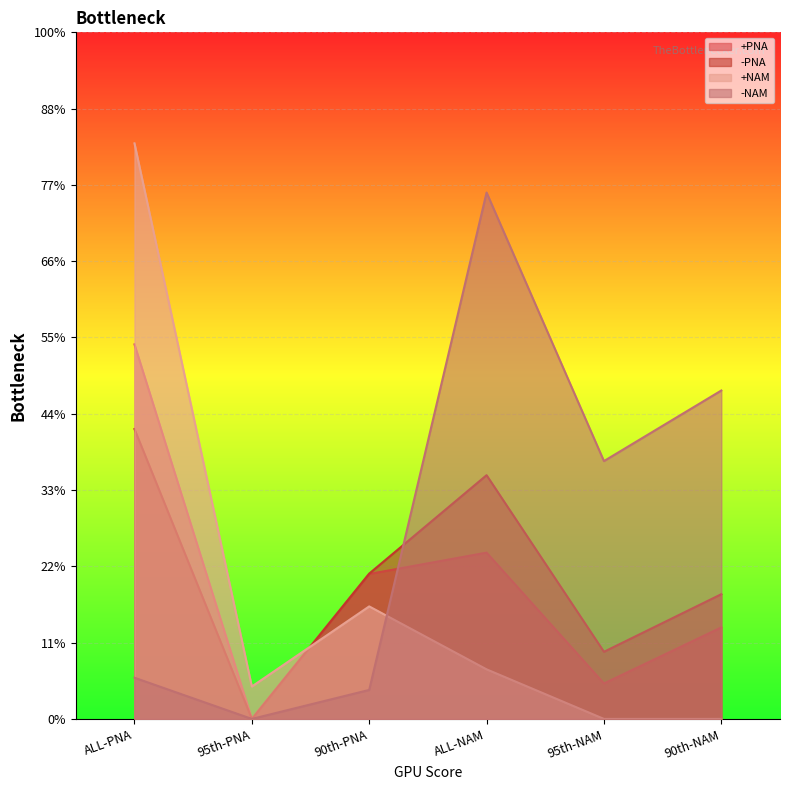

After their last crossing, which series has the higher values: +NAM or +PNA?

+PNA